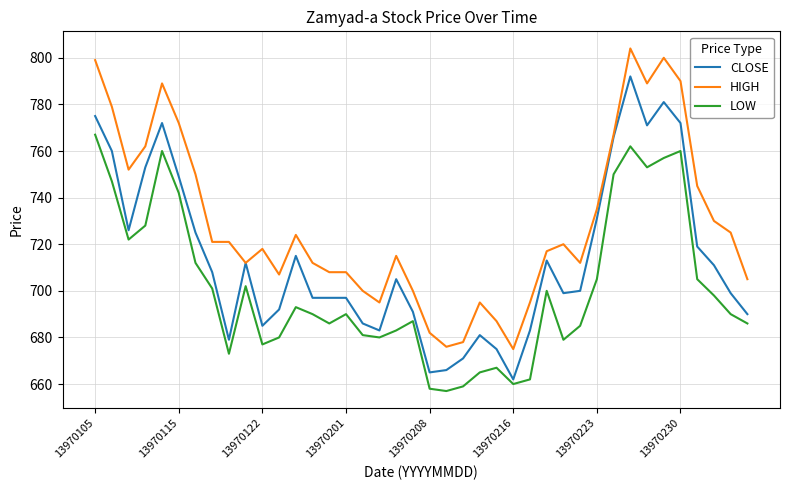

List the series in order of their peak value, lowest first.

LOW, CLOSE, HIGH